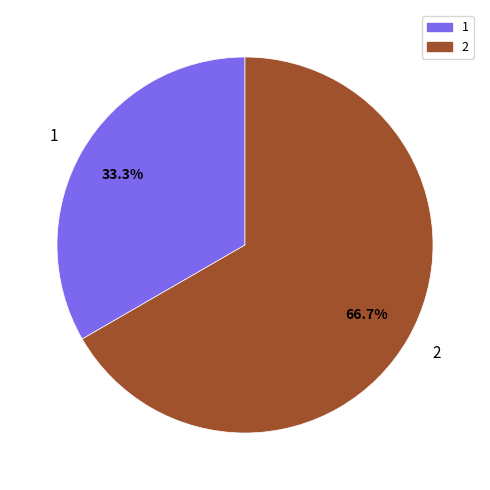

To the nearest percent, what is the difference between the 1 and 2 slice percentages?

33%